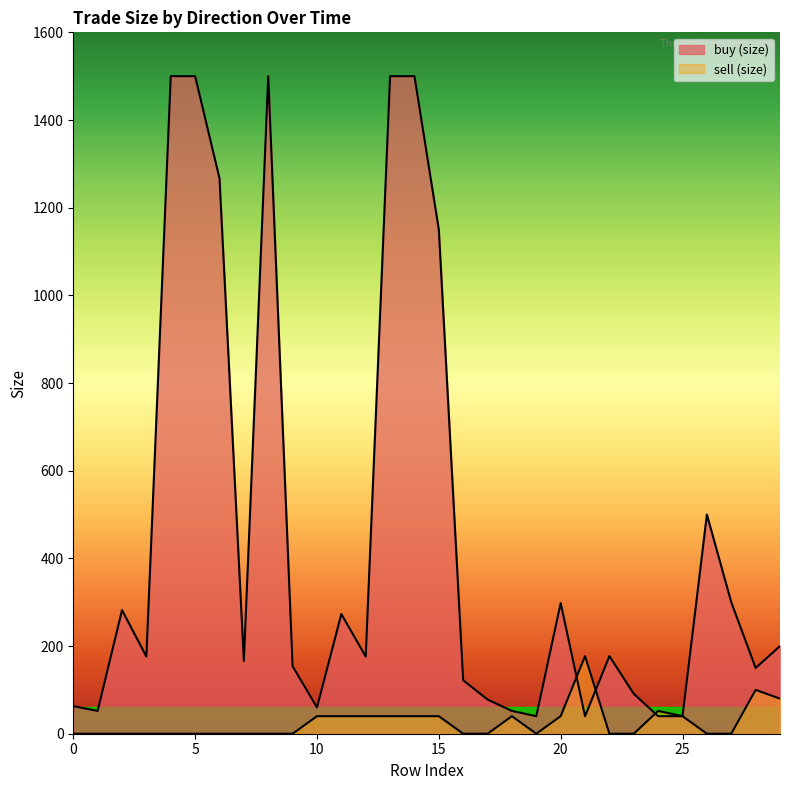

Where do sell (size) and buy (size) first cross each other?

20 and 21